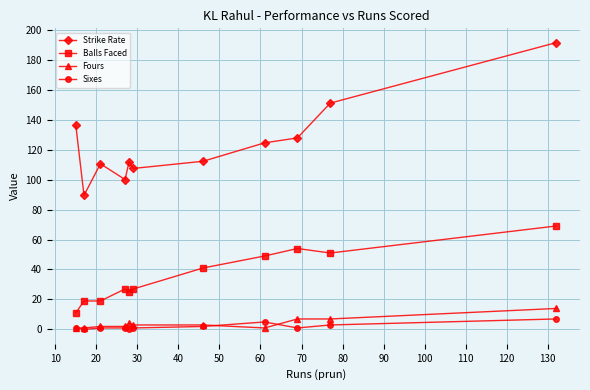

True or false: Sixes and Strike Rate intersect in this chart.

False